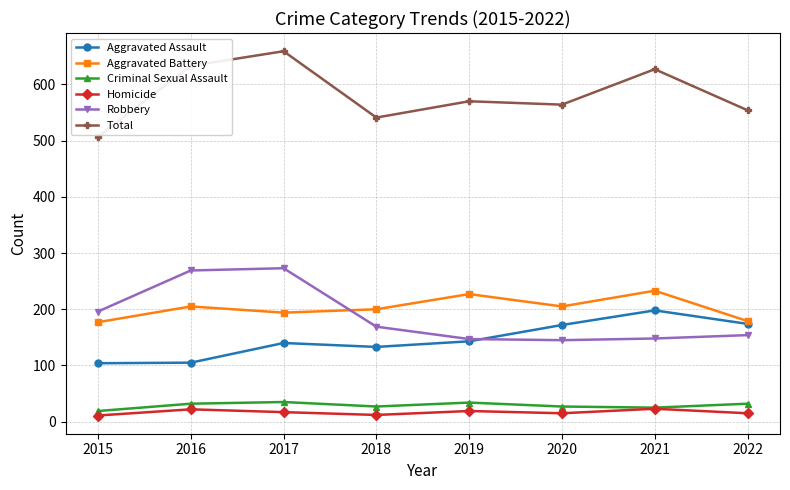

How many lines are shown in the chart?

6